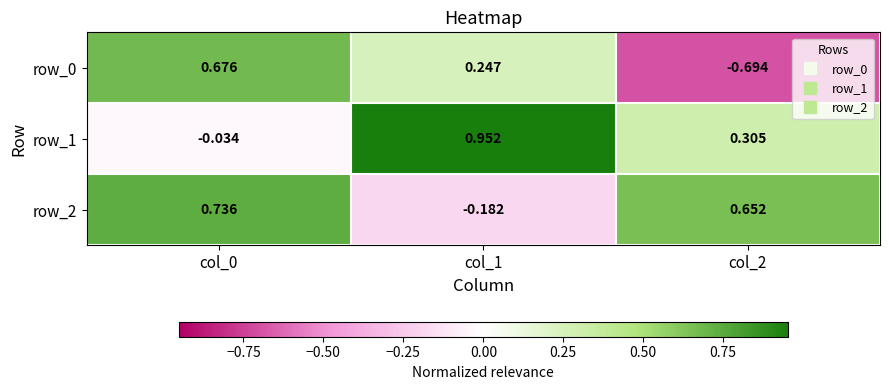

True or false: row_0 has a value of -1.2 at col_2.

False